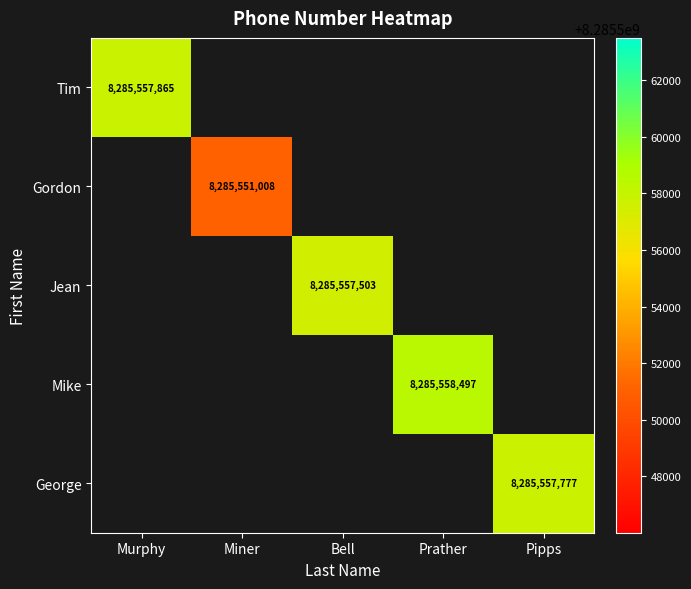

The Tim series shows 3267908181 at Murphy. True or false?

False